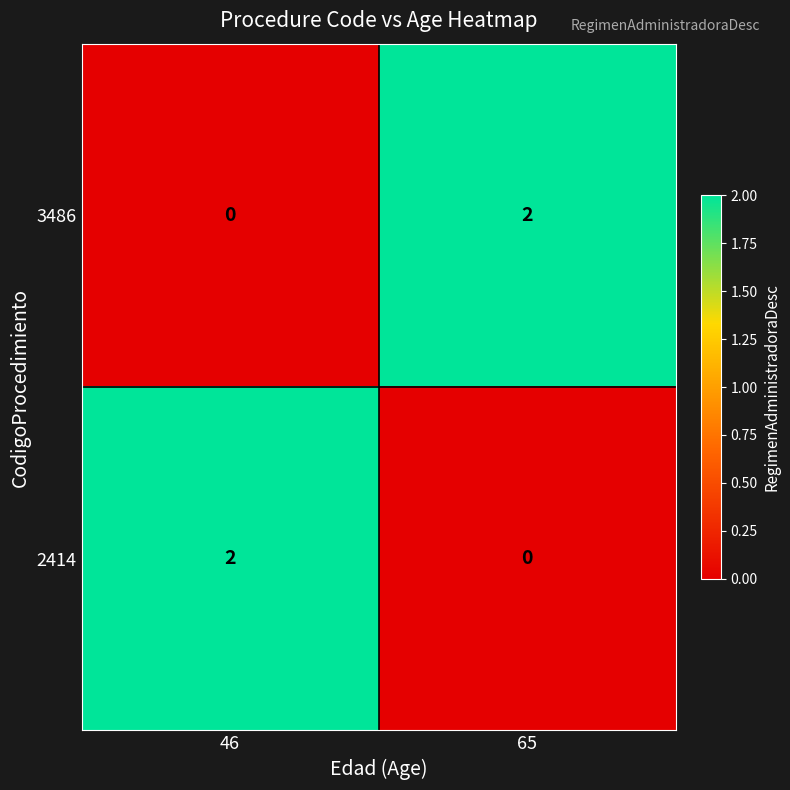

Rank the series at 65 from highest to lowest value.

3486, 2414